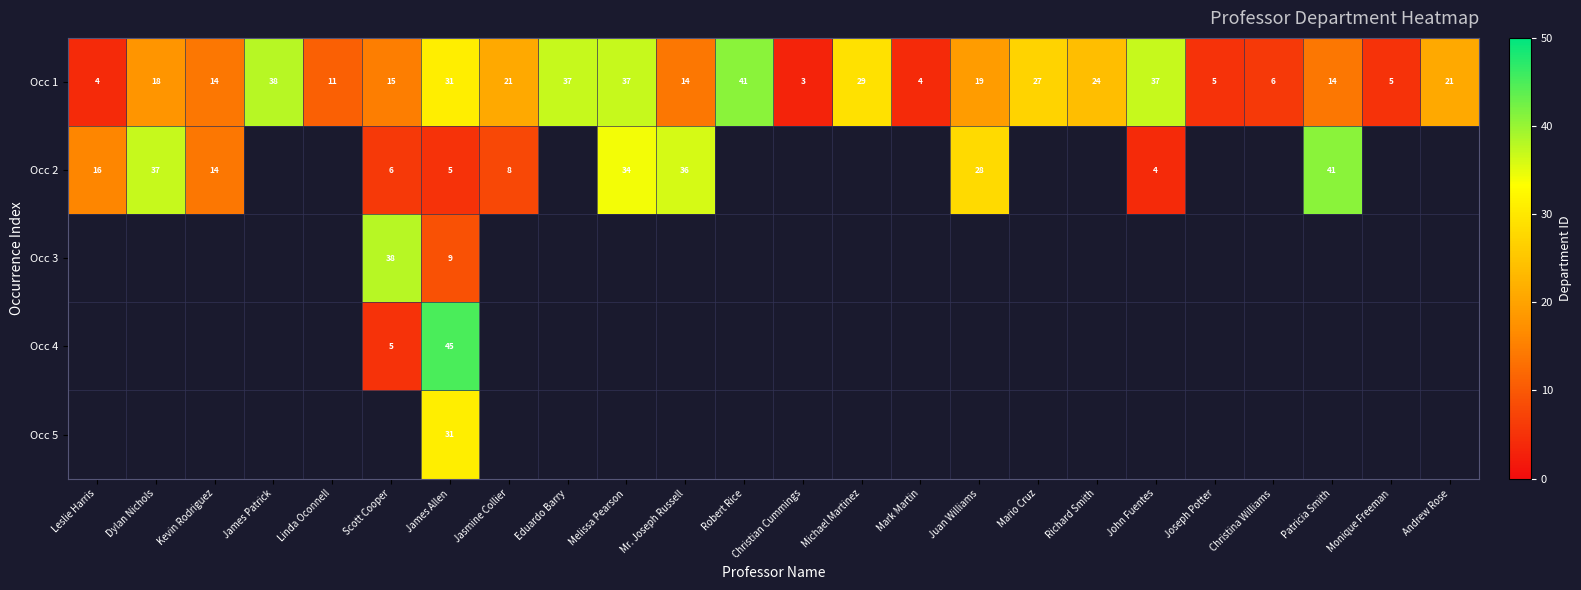

Is it true that Occ 1 equals 14 at Kevin Rodriguez?

True